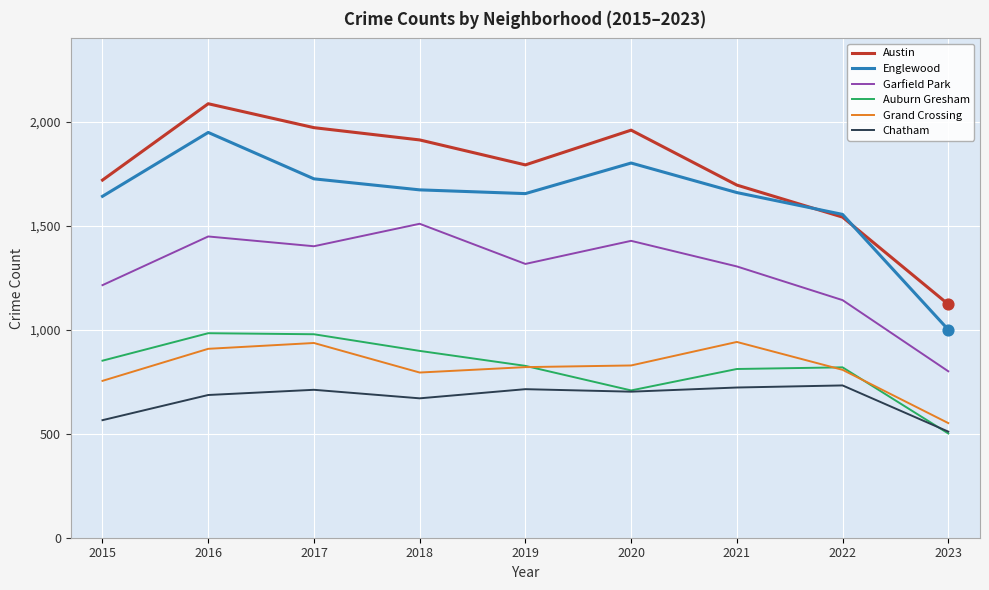

At which category is the sum across all series the highest?

2016